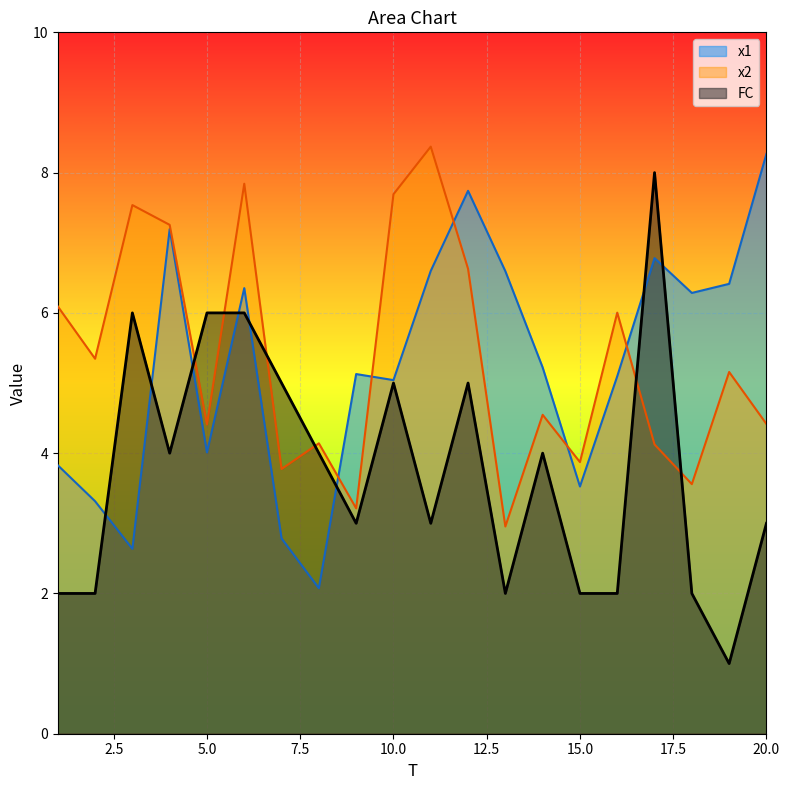

What is the difference between the maximum and minimum values in the FC series?

7.0